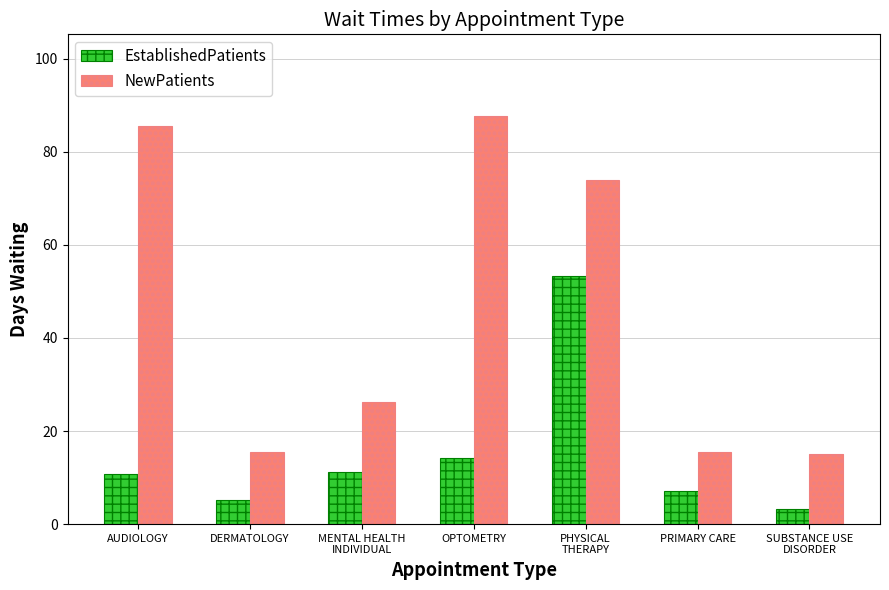

What is the difference between the maximum and minimum values in the NewPatients series?

72.7